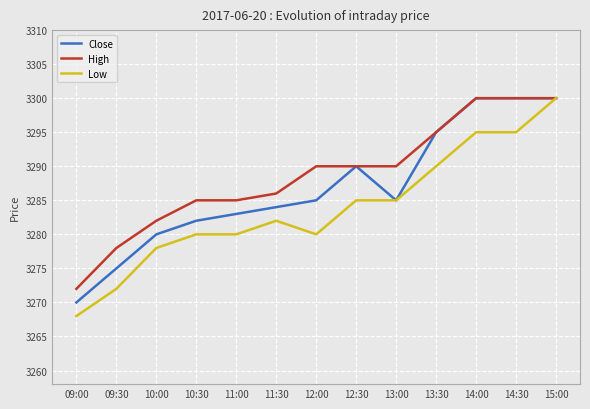

Where is High nearest to the value 3286?

11:30